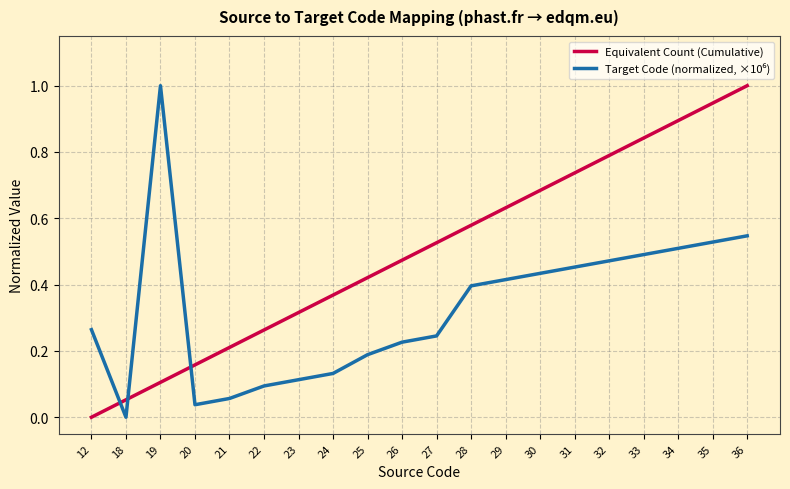

How many lines are shown in the chart?

2